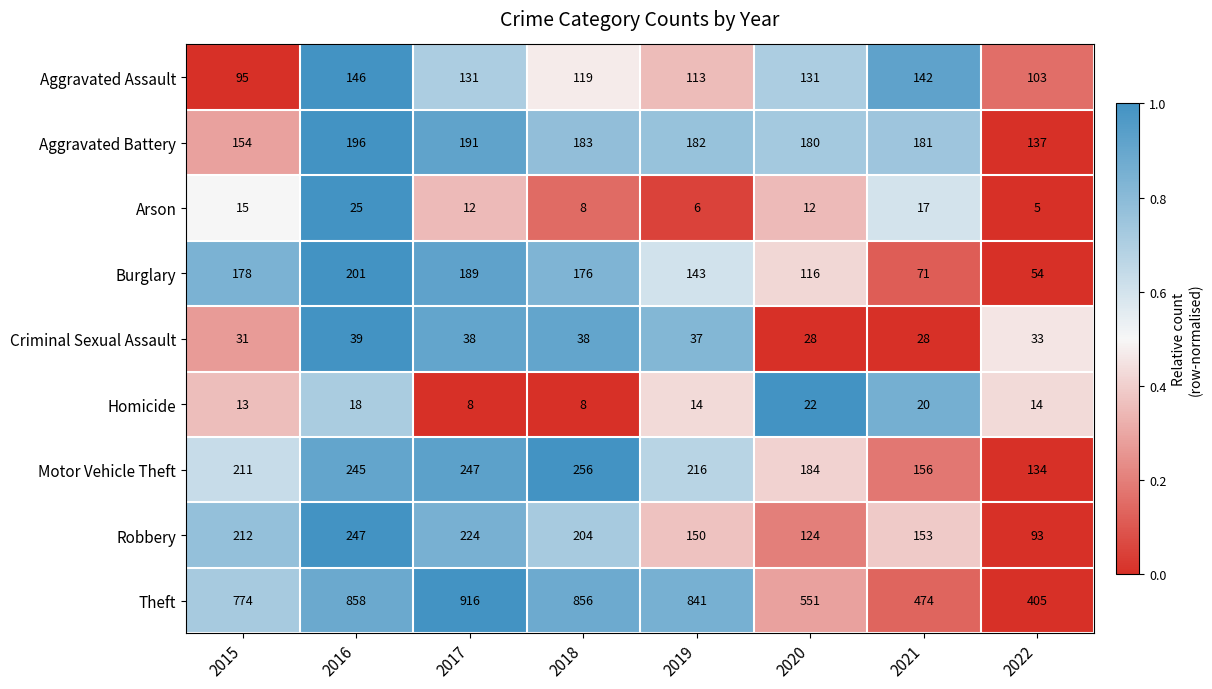

At 2022, list the series in order from smallest to largest.

Arson, Homicide, Criminal Sexual Assault, Burglary, Robbery, Aggravated Assault, Motor Vehicle Theft, Aggravated Battery, Theft